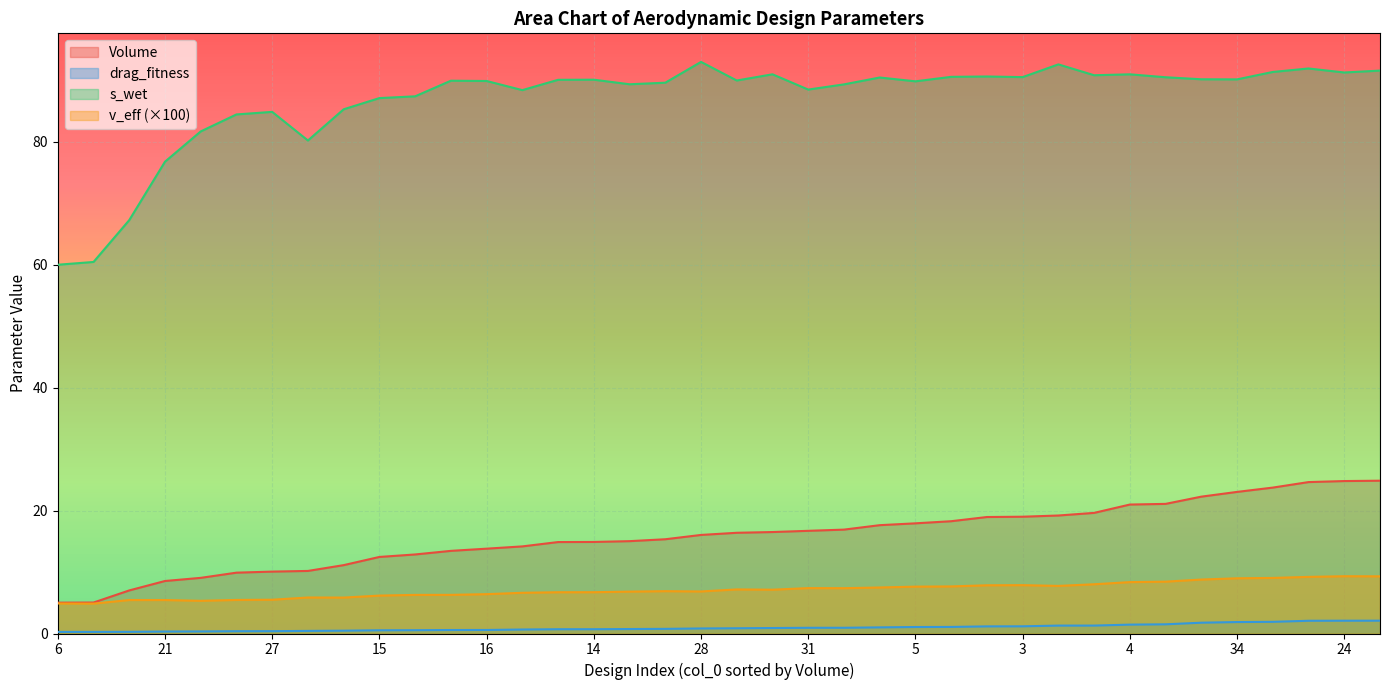

The value of s_wet at 24 is 91.3. True or false?

True